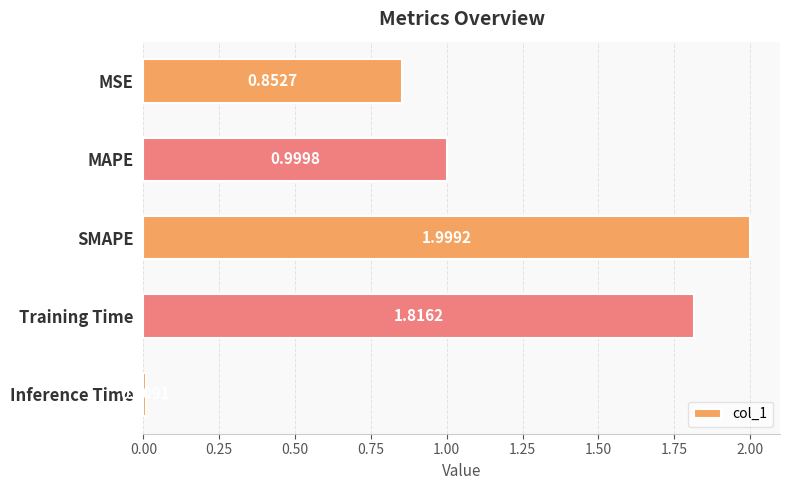

Where is the data nearest to the value 1?

MAPE